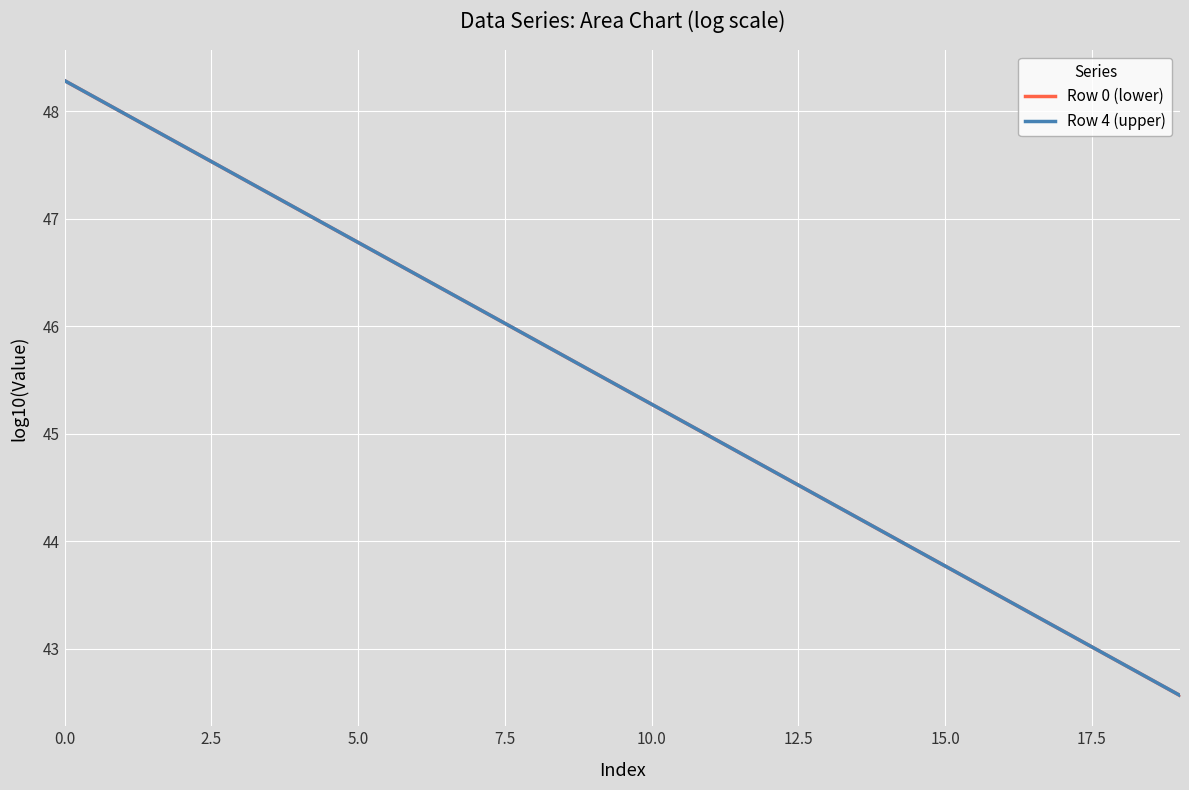

What is the label of the 10th point from the right?

10